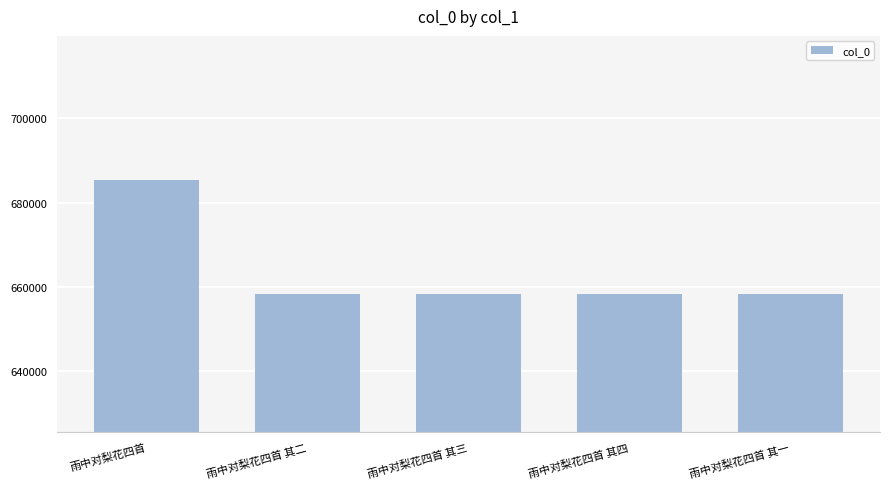

True or false: the data shows 685313 at 雨中对梨花四首.

True